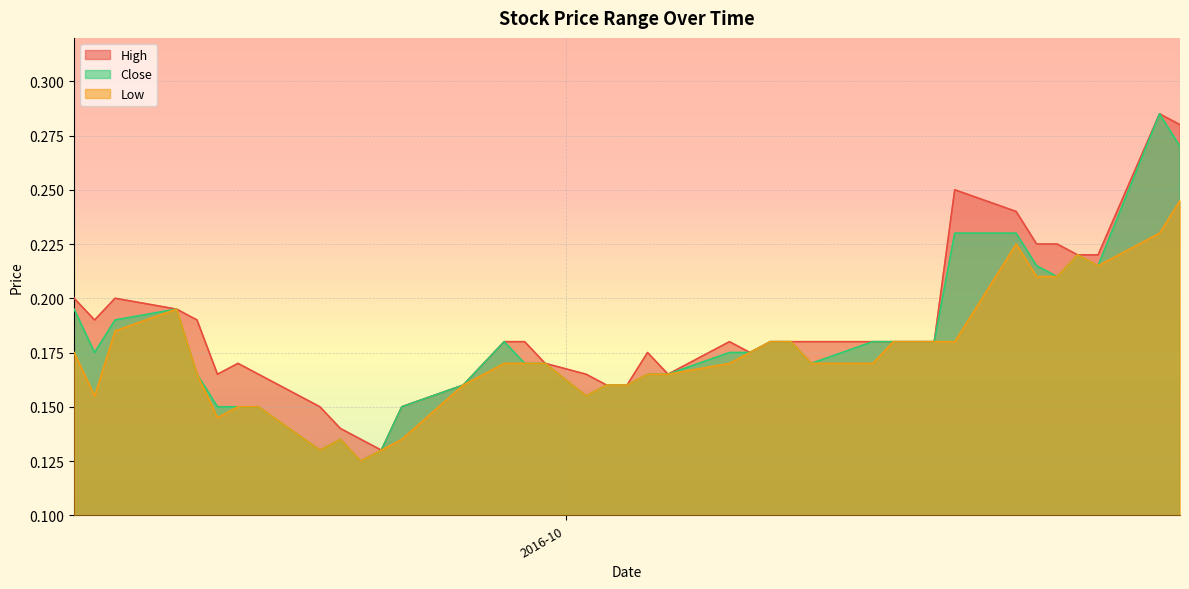

At which category does Close reach its first local valley?

2016-09-08